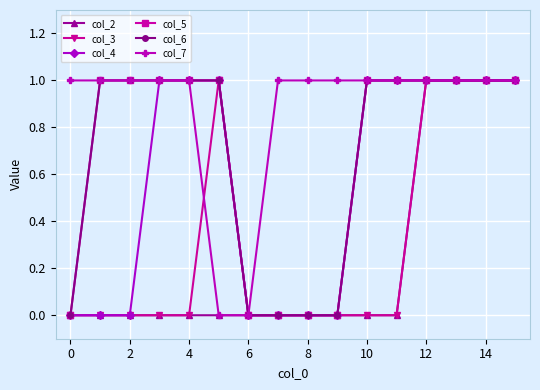

How many lines are shown in the chart?

6